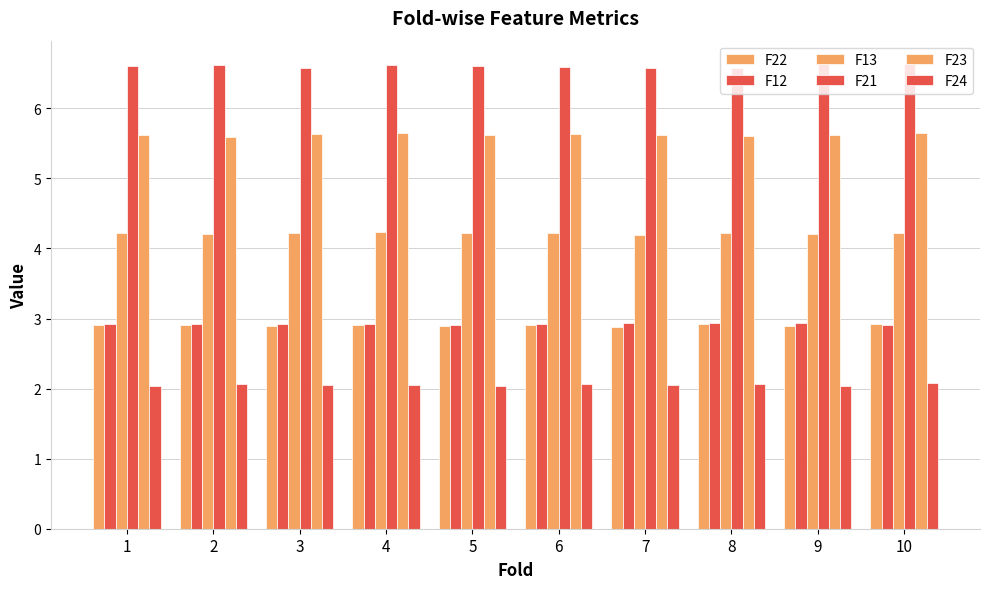

How many categories are shown in the chart?

10